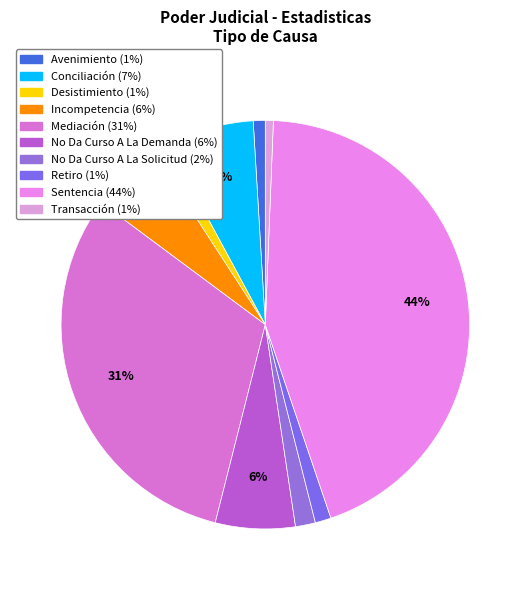

What percentage do No Da Curso A La Solicitud and Mediación together represent?

32.8%